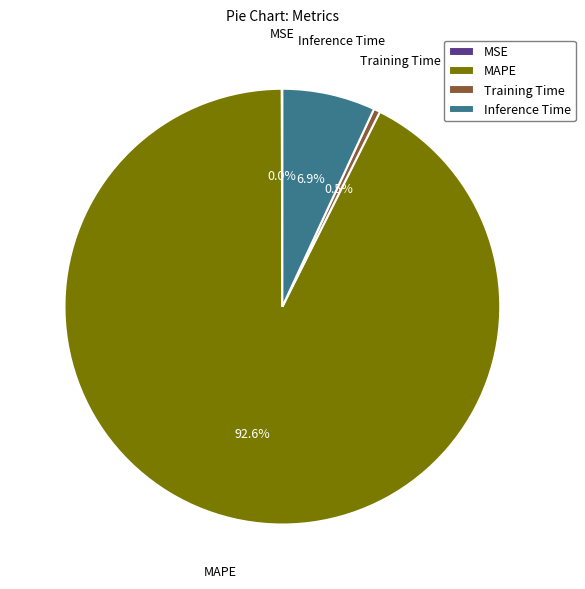

What is the largest slice in the pie chart?

MAPE